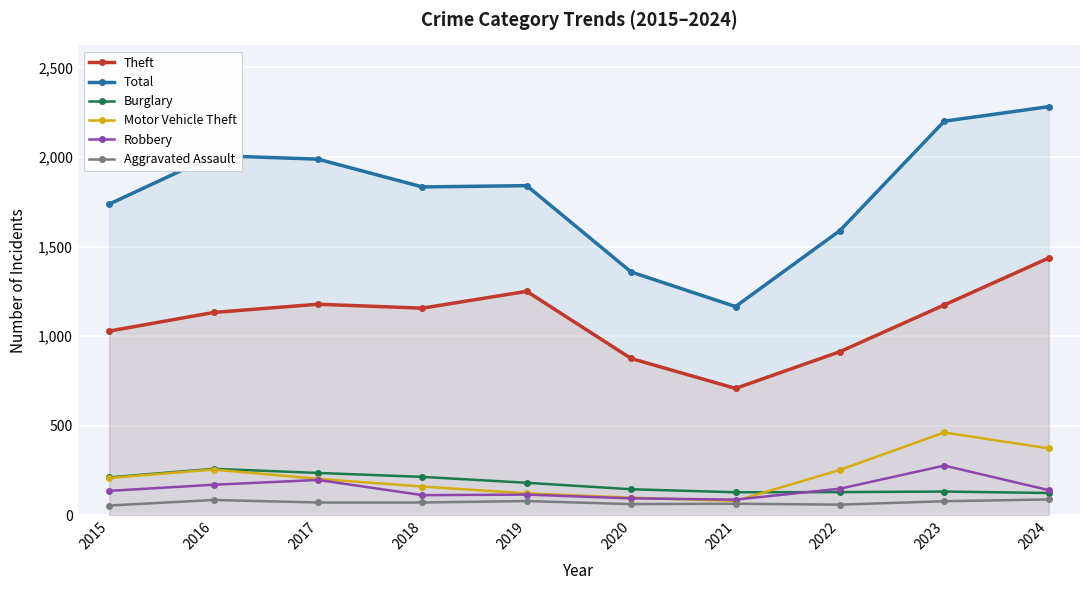

Reading left to right, what are all the values shown in this chart?

Theft: 2015=1028	2016=1132	2017=1178	2018=1156	2019=1250	2020=875	2021=708	2022=913	2023=1174	2024=1436
Total: 2015=1737	2016=2008	2017=1988	2018=1833	2019=1840	2020=1358	2021=1165	2022=1589	2023=2200	2024=2281
Burglary: 2015=211	2016=259	2017=236	2018=214	2019=181	2020=145	2021=128	2022=129	2023=132	2024=124
Motor Vehicle Theft: 2015=208	2016=255	2017=203	2018=160	2019=122	2020=98	2021=80	2022=253	2023=462	2024=373
Robbery: 2015=136	2016=170	2017=197	2018=112	2019=115	2020=94	2021=87	2022=148	2023=277	2024=140
Aggravated Assault: 2015=54	2016=85	2017=71	2018=71	2019=79	2020=62	2021=64	2022=59	2023=78	2024=88